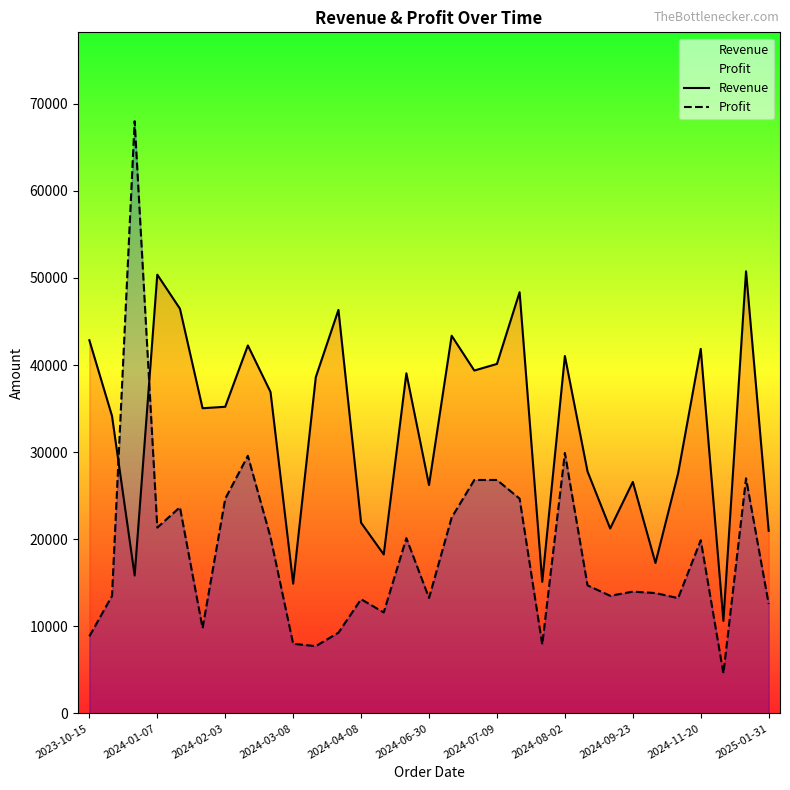

How many data points in Revenue are less than 35205?

15